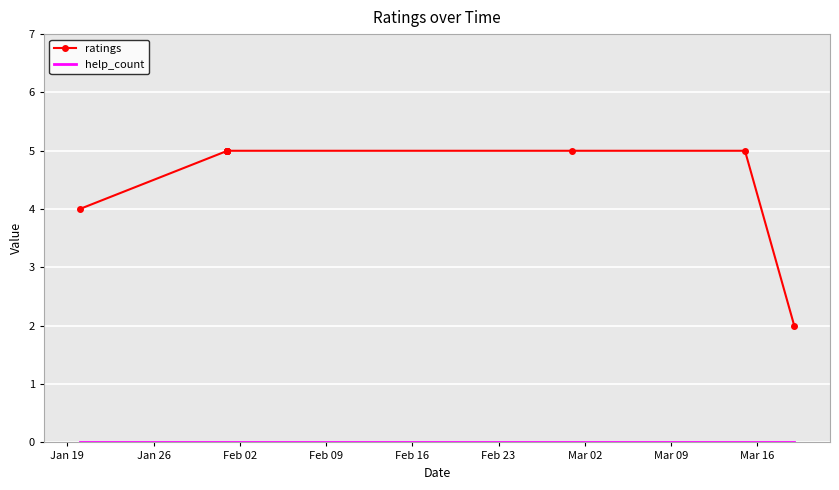

What is the sum of all ratings values?

46